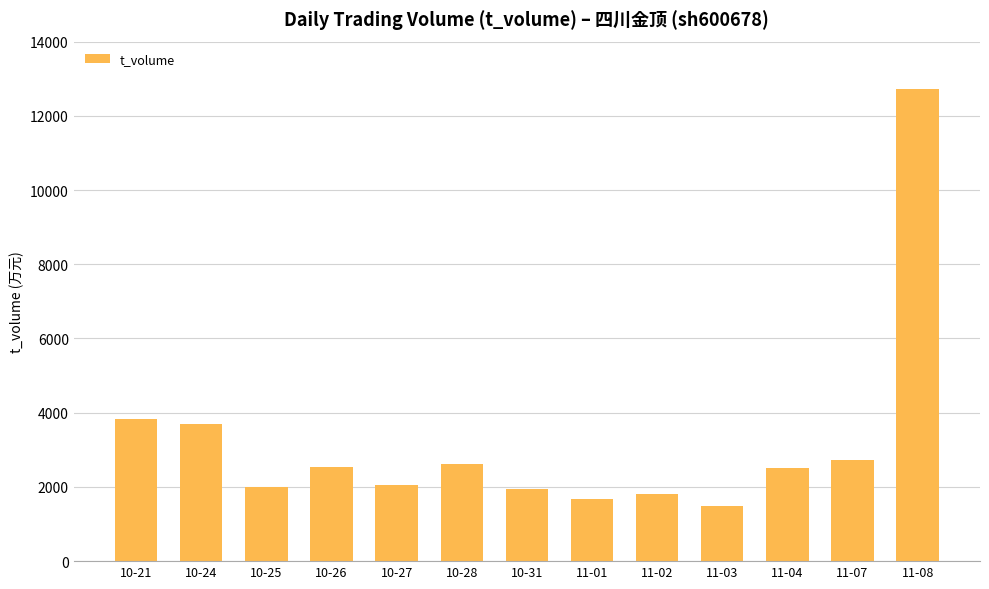

What is the change in value from 10-24 to 11-03?

-2218